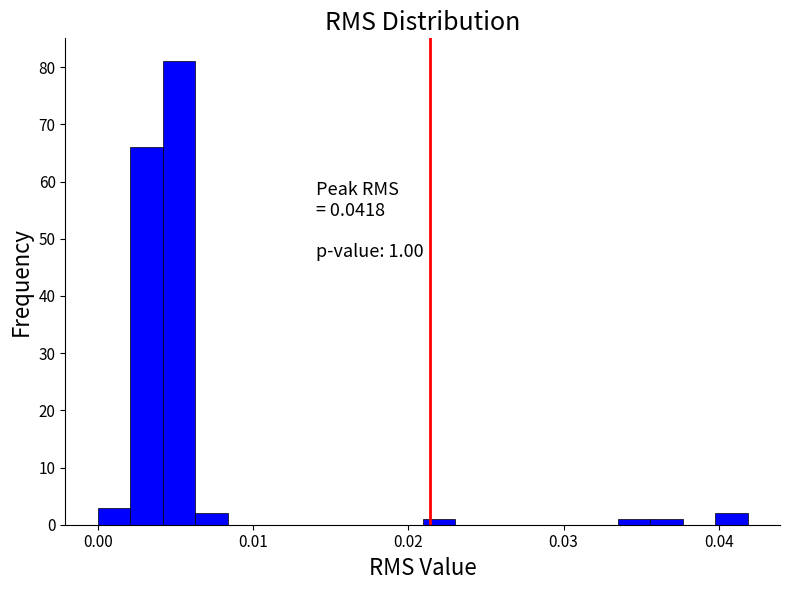

Around what value on the x-axis is the tallest bar? Give the approximate position of its centre, as read against the axis.

0.005